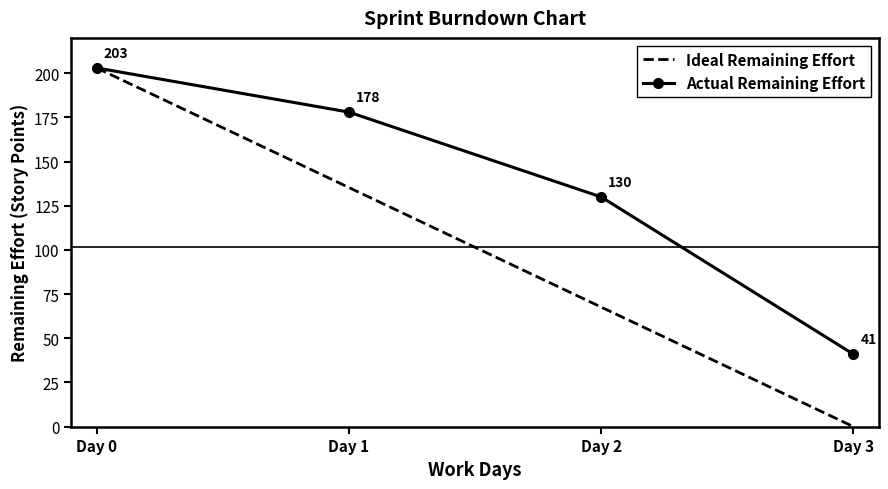

At which category is the sum across all series the highest?

Day 0